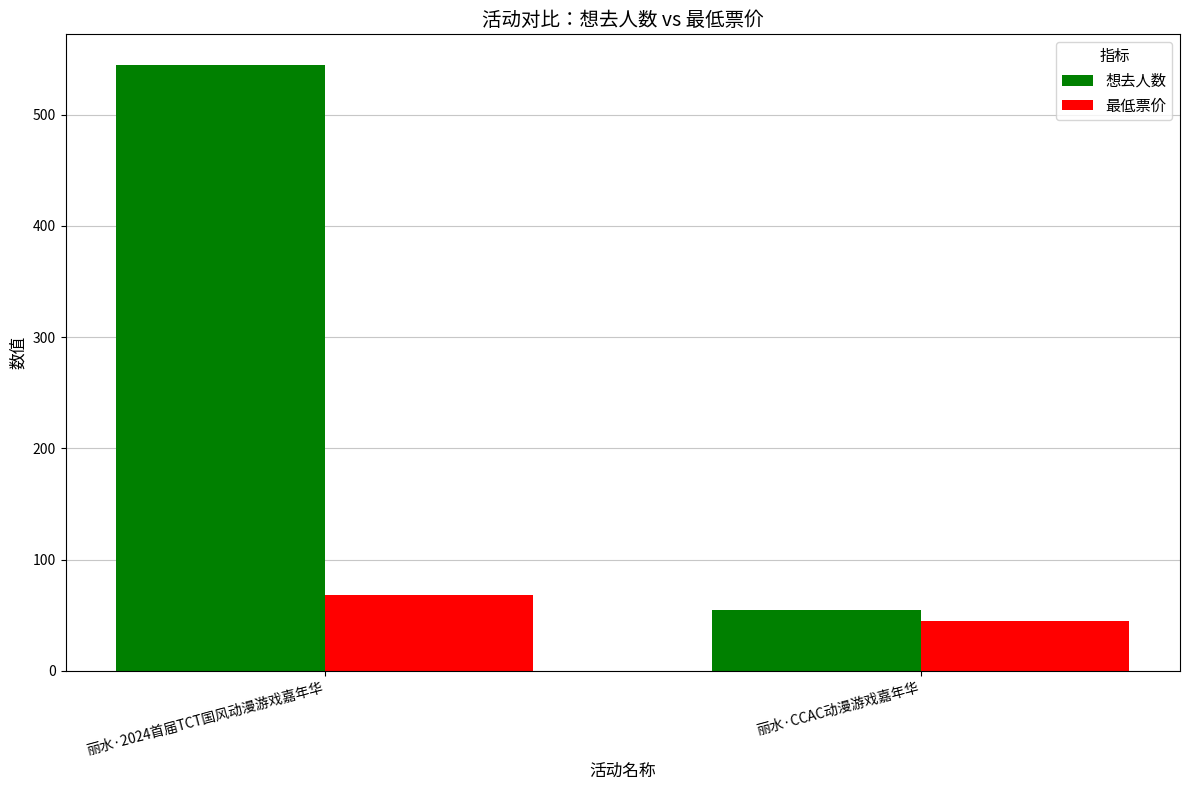

Rank the series by their maximum value, from lowest to highest.

最低票价, 想去人数